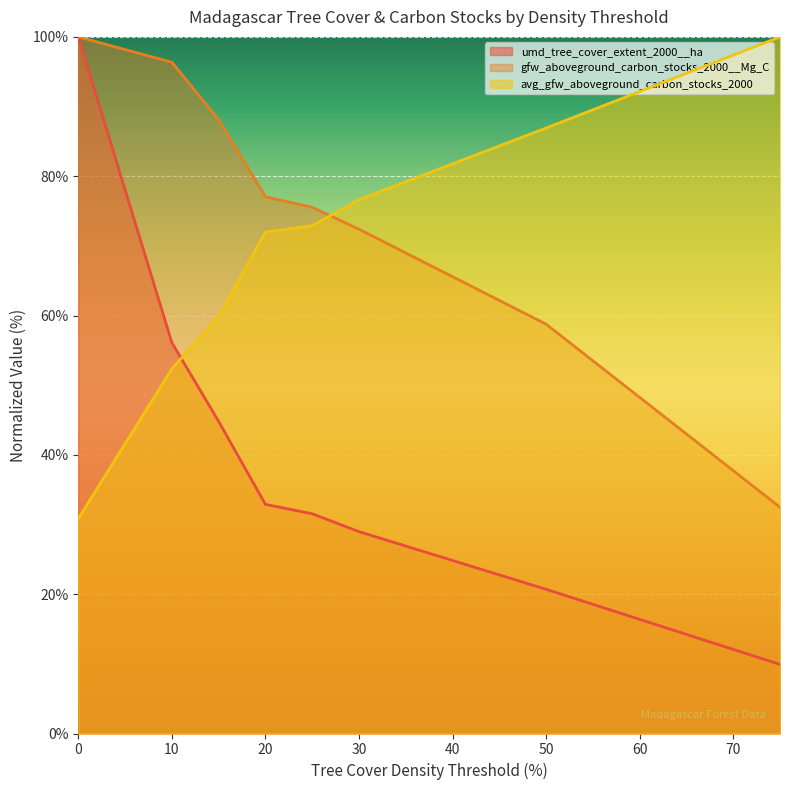

Which series has the widest spread of values?

umd_tree_cover_extent_2000__ha